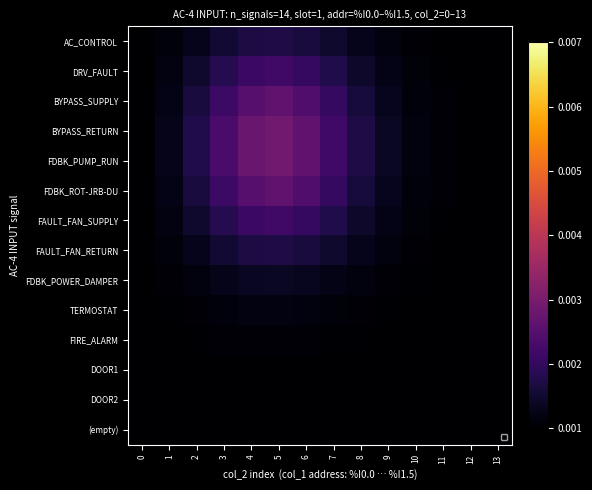

How many data points does each series have?

14